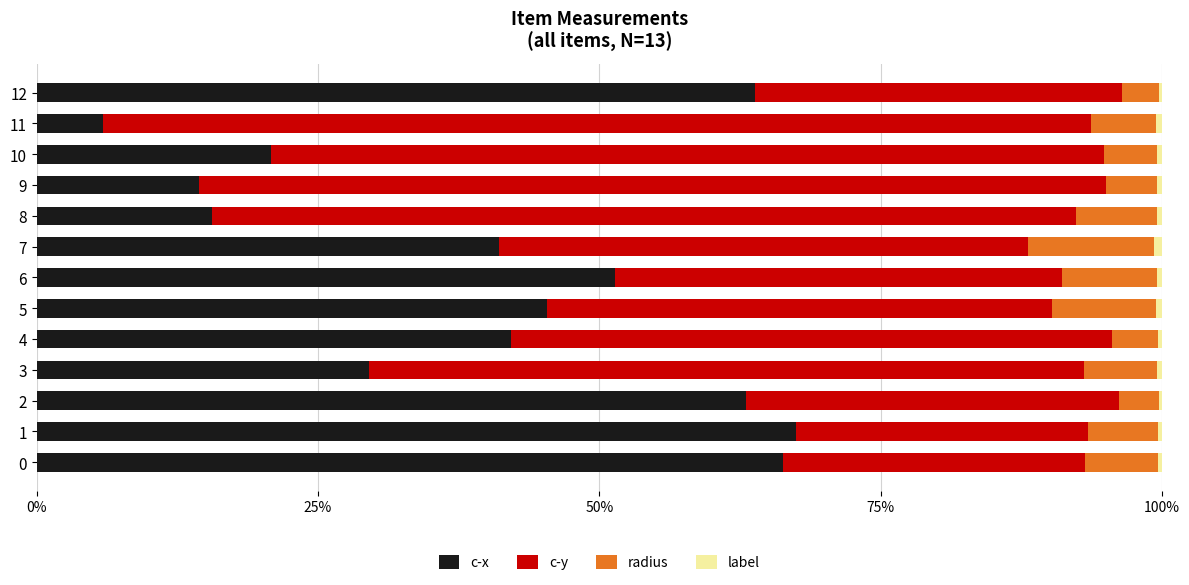

True or false: c-x has a value of 20.8 at 10.

True